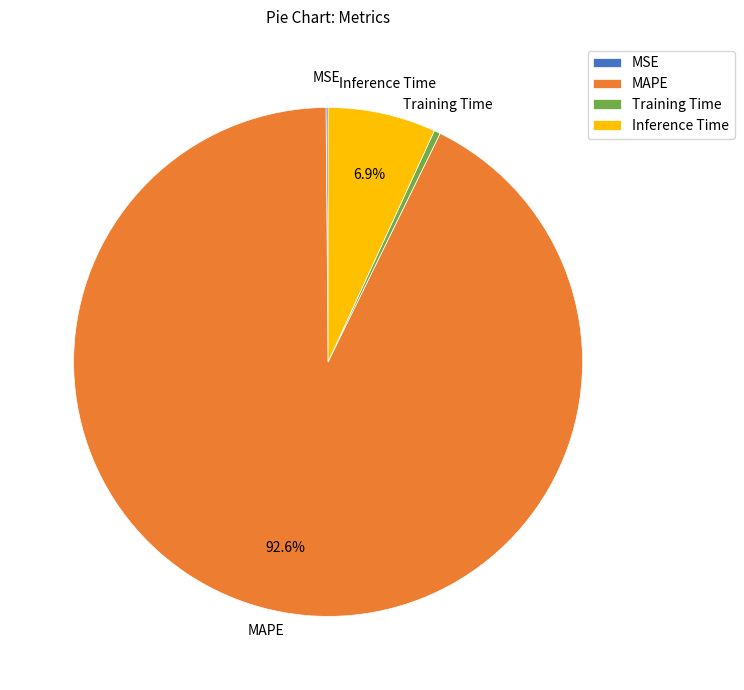

What percentage is the Inference Time slice, to the nearest percent?

7%